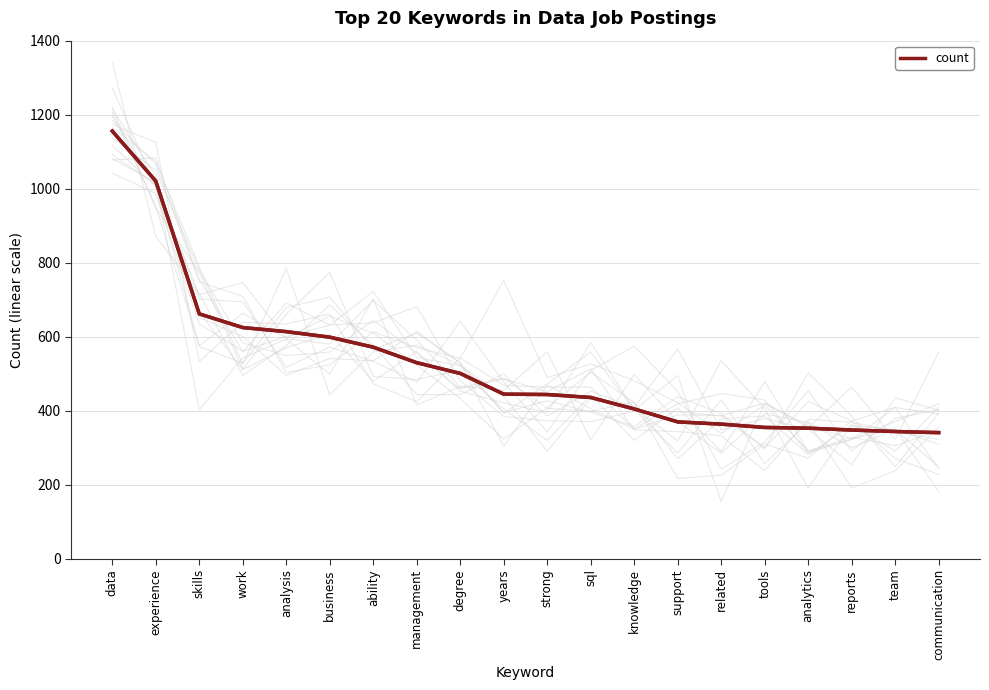

Rank the categories by value from highest to lowest.

data, experience, skills, work, analysis, business, ability, management, degree, years, strong, sql, knowledge, support, related, tools, analytics, reports, team, communication